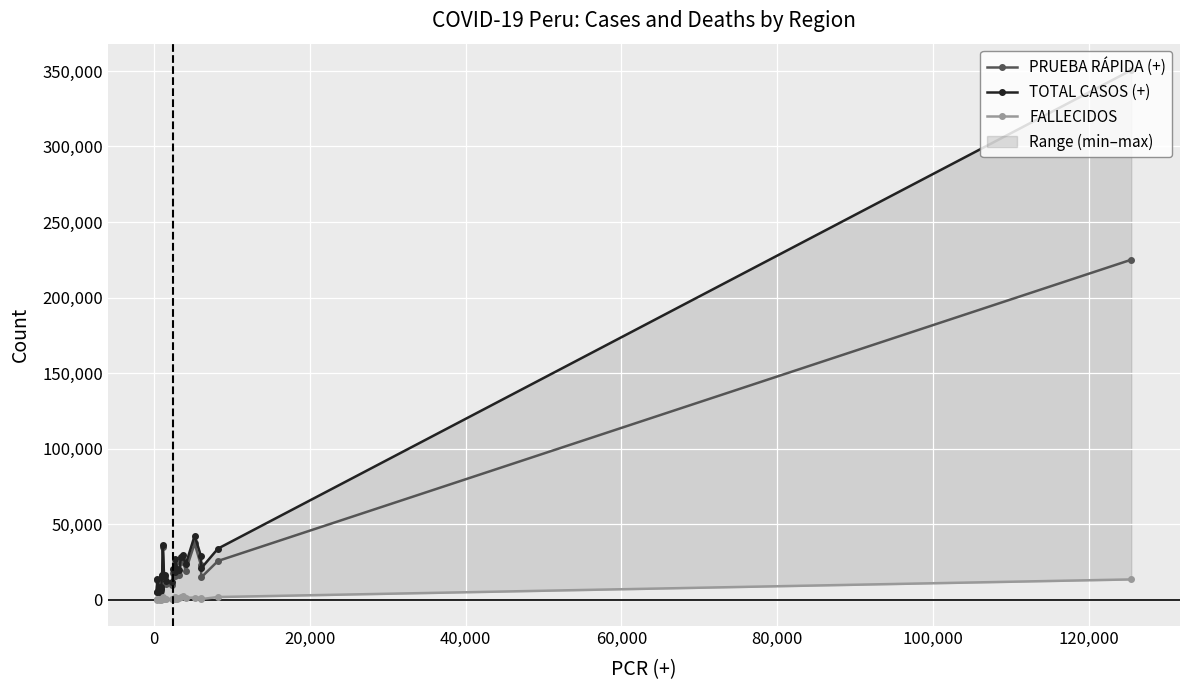

True or false: PRUEBA RÁPIDA (+) has more than 1 interior local peaks.

True